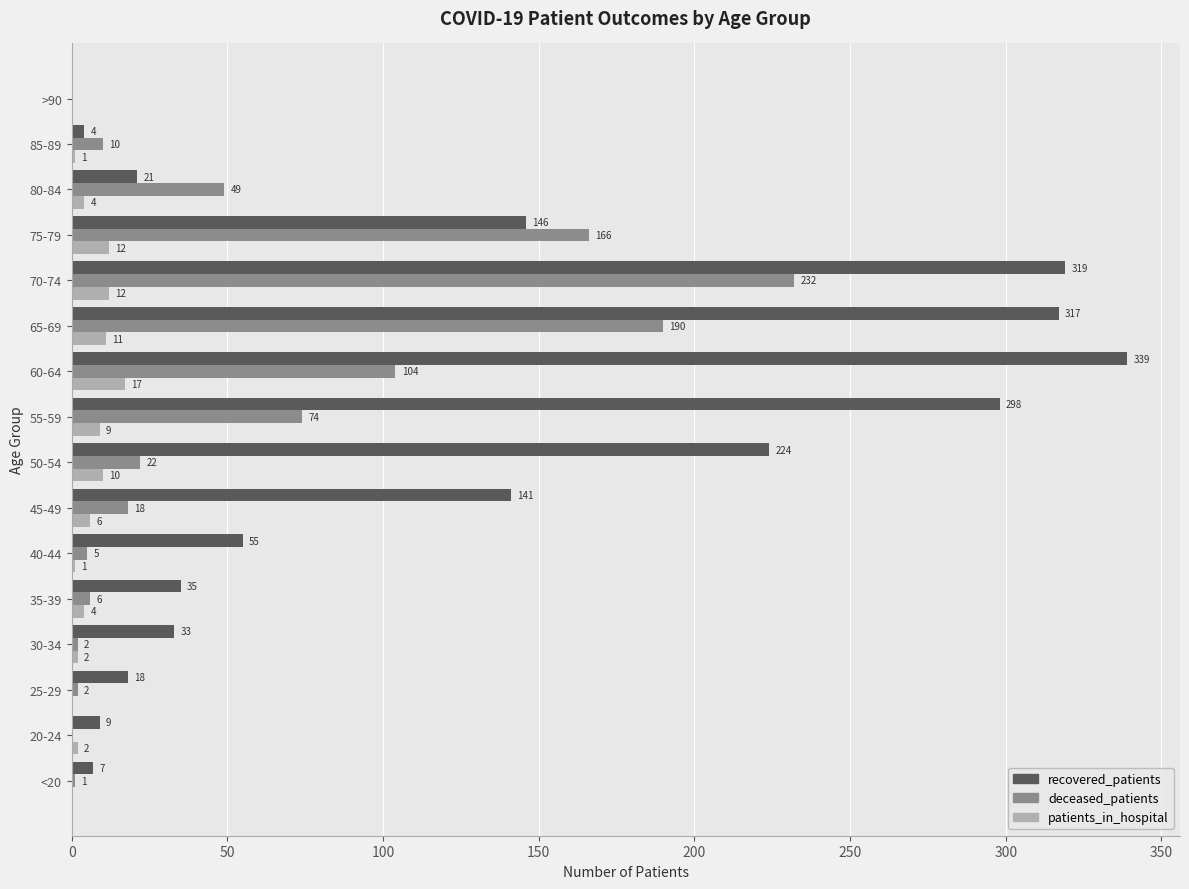

Is it true that deceased_patients equals 0 at 20-24?

True